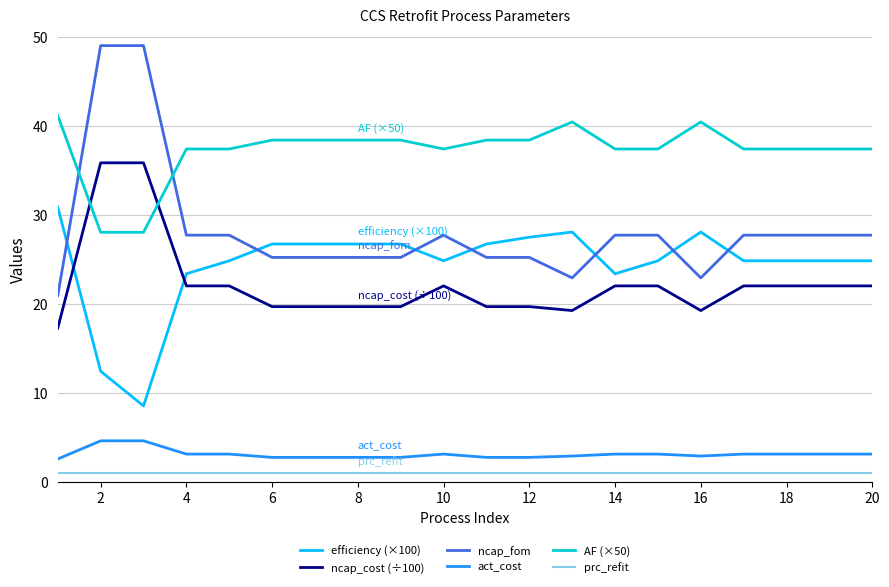

True or false: act_cost and ncap_cost (÷100) intersect in this chart.

False